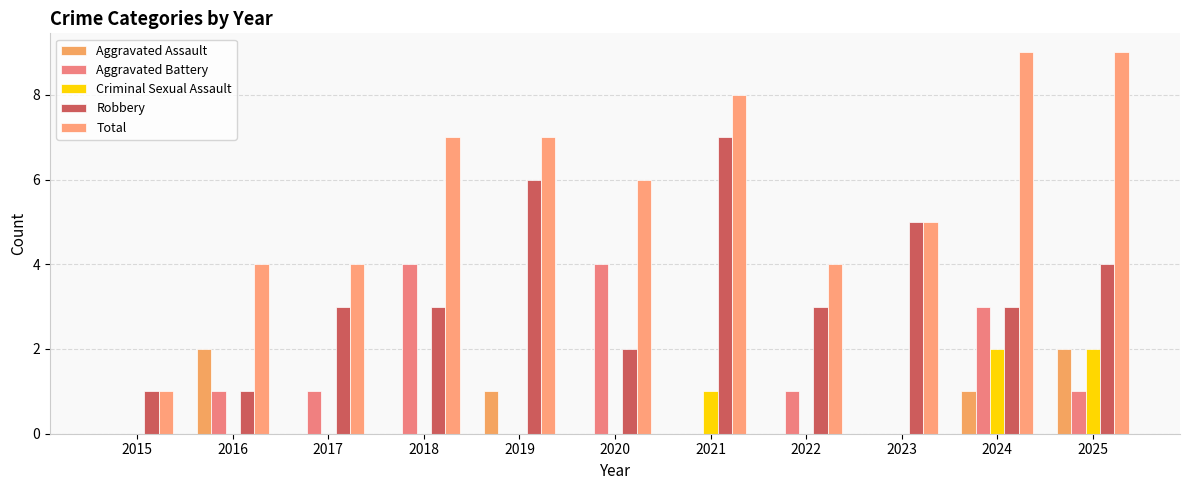

How many series are shown in this chart?

5